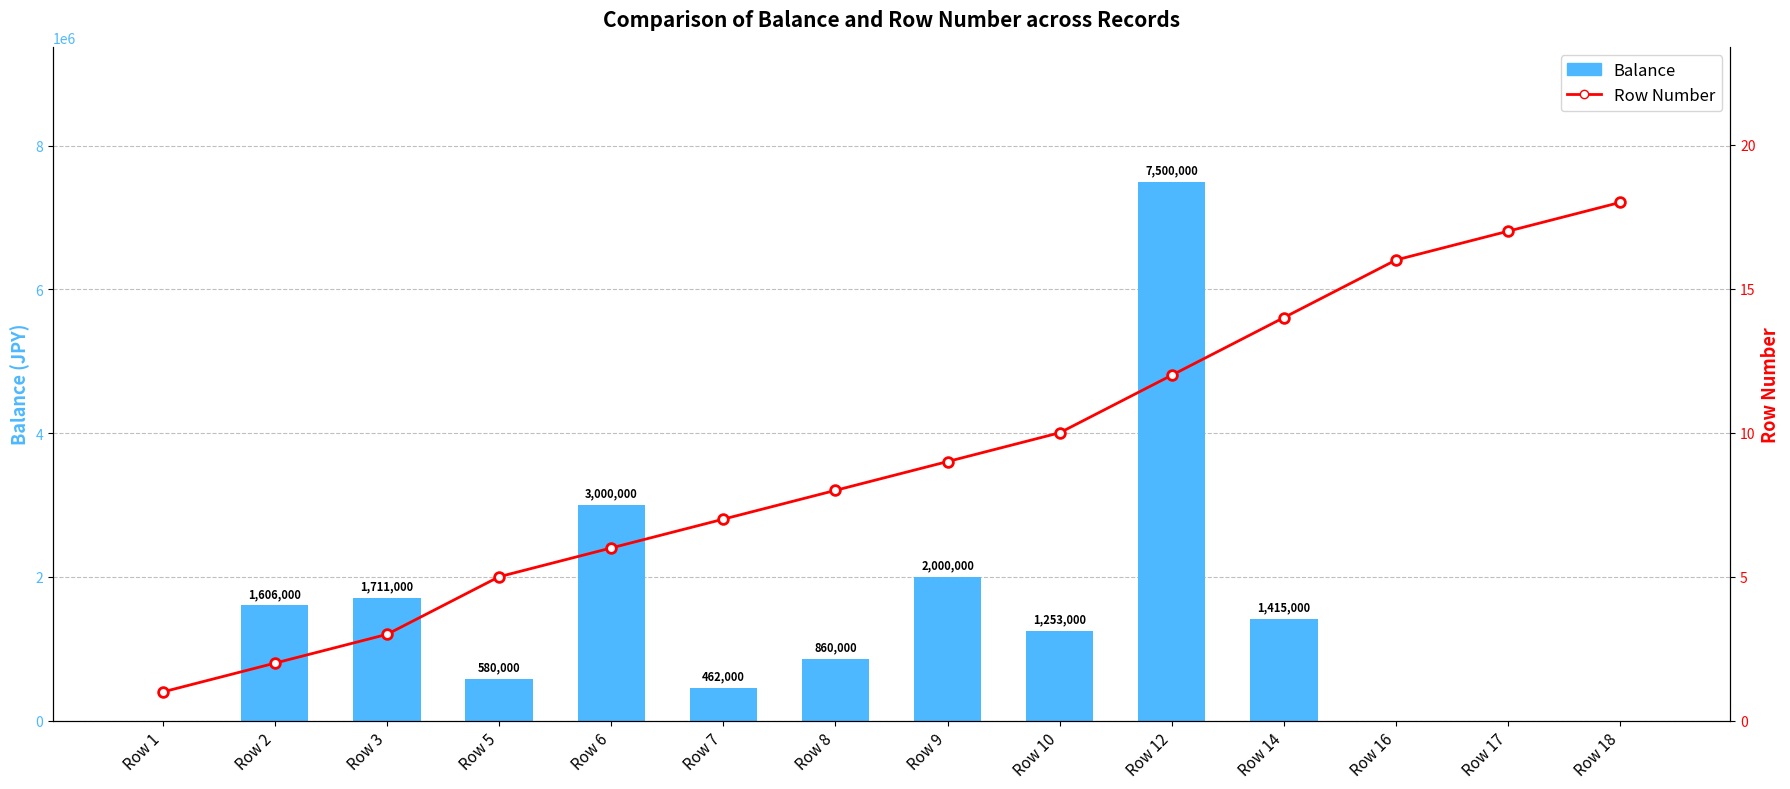

Reading right to left, extract all data points from this chart.

Balance: Row 18=0	Row 17=0	Row 16=0	Row 14=1415000	Row 12=7500000	Row 10=1253000	Row 9=2000000	Row 8=860000	Row 7=462000	Row 6=3000000	Row 5=580000	Row 3=1711000	Row 2=1606000	Row 1=0
Row Number: Row 18=18	Row 17=17	Row 16=16	Row 14=14	Row 12=12	Row 10=10	Row 9=9	Row 8=8	Row 7=7	Row 6=6	Row 5=5	Row 3=3	Row 2=2	Row 1=1